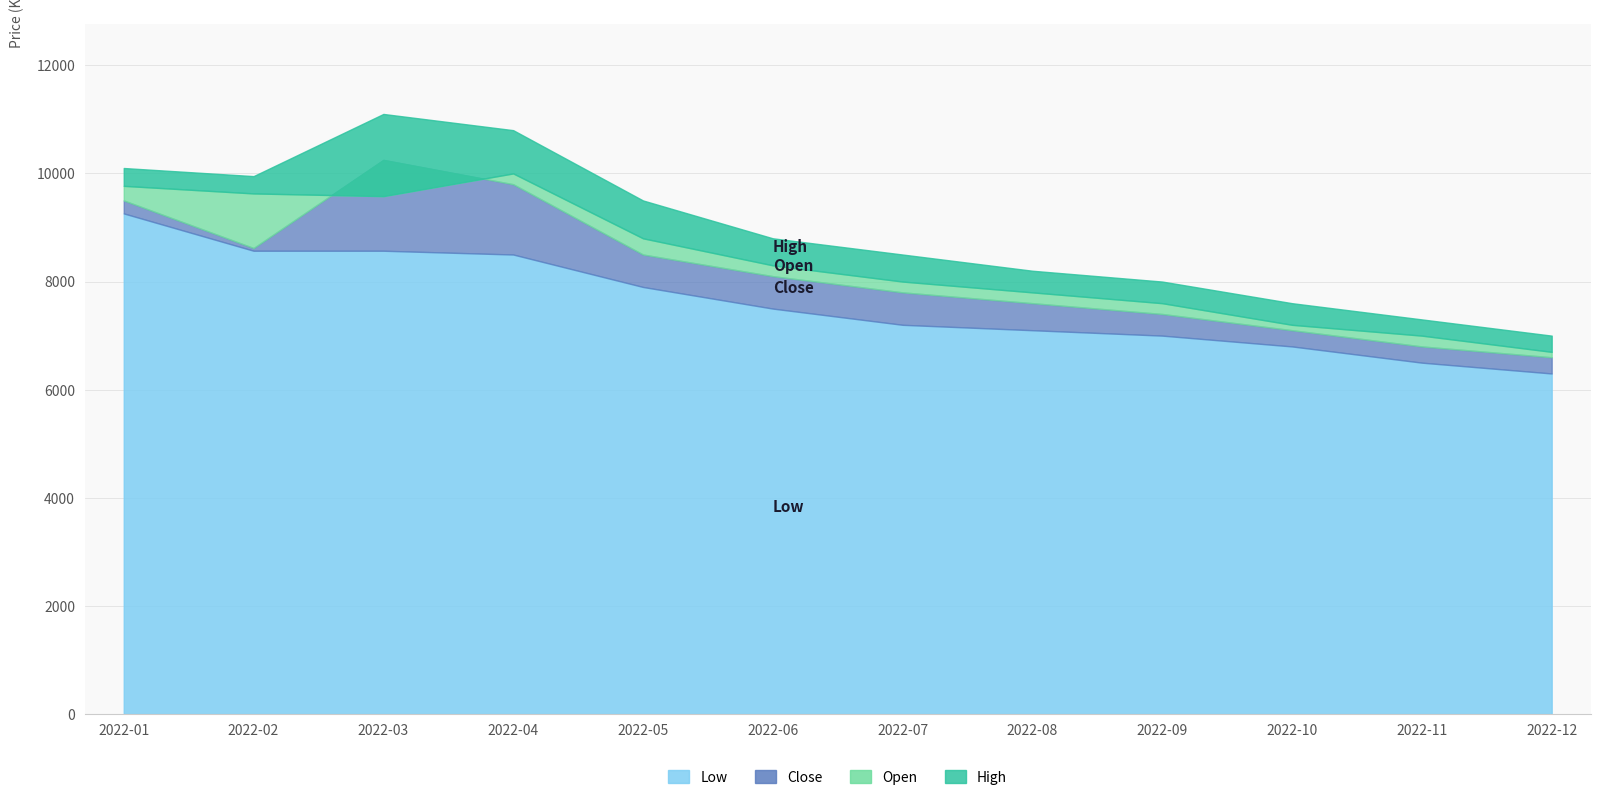

What is the greatest value displayed?

11100